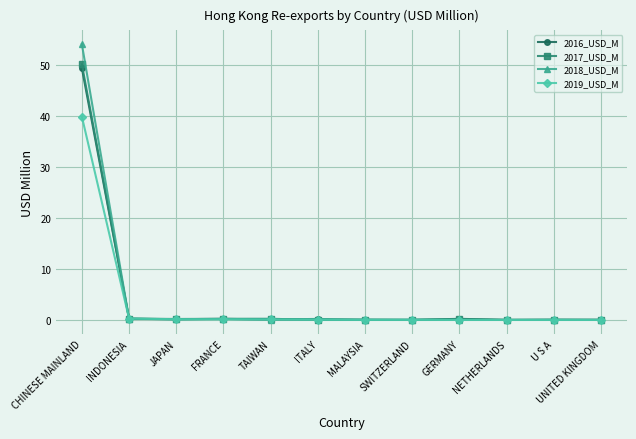

How many lines are shown in the chart?

4